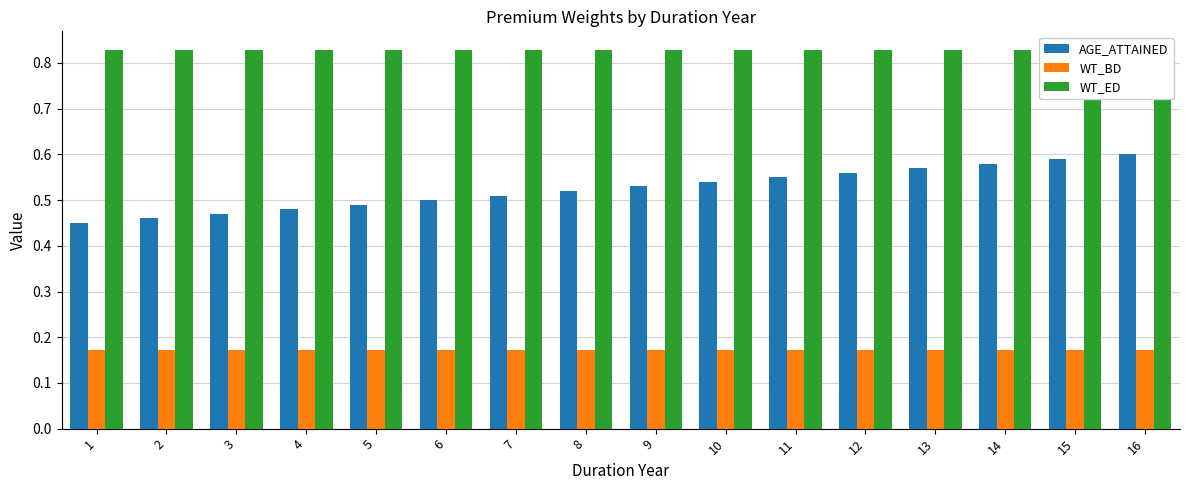

What is the total value across all series at 9?

1.5